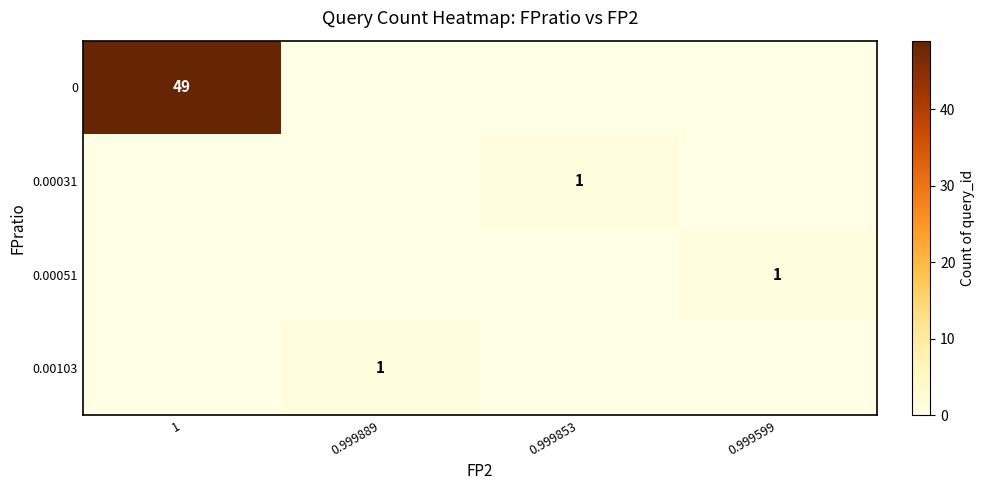

Is it true that 0.00051 equals 2 at 0.999599?

False